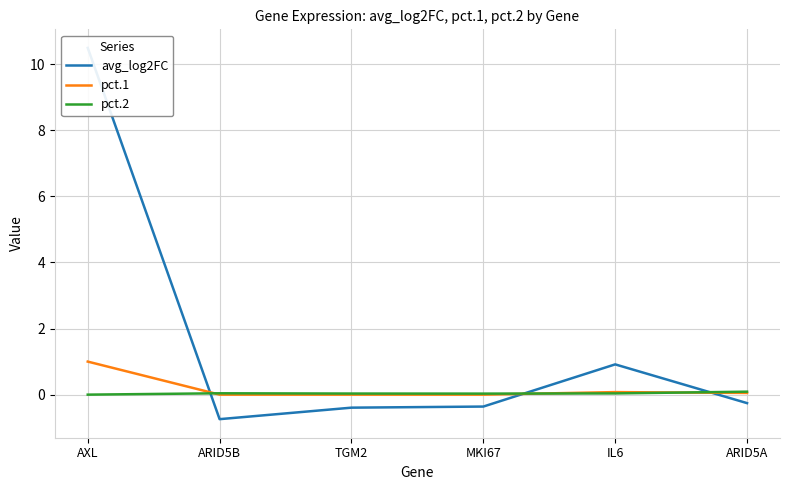

At which category is the sum across all series the highest?

AXL